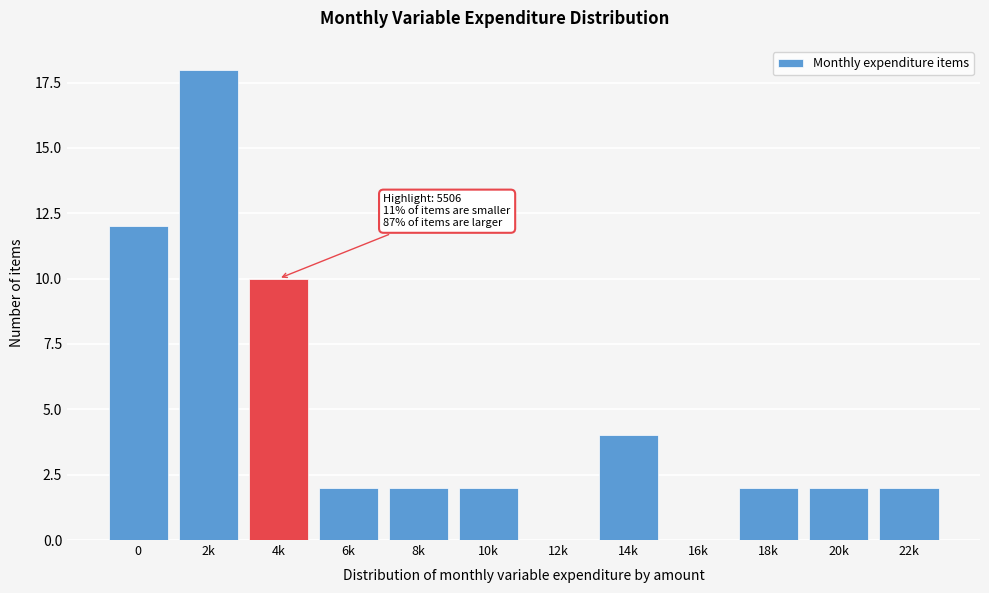

Reading right to left, list all the values displayed in this chart.

22k=2	20k=2	18k=2	16k=0	14k=4	12k=0	10k=2	8k=2	6k=2	4k=10	2k=18	0=12